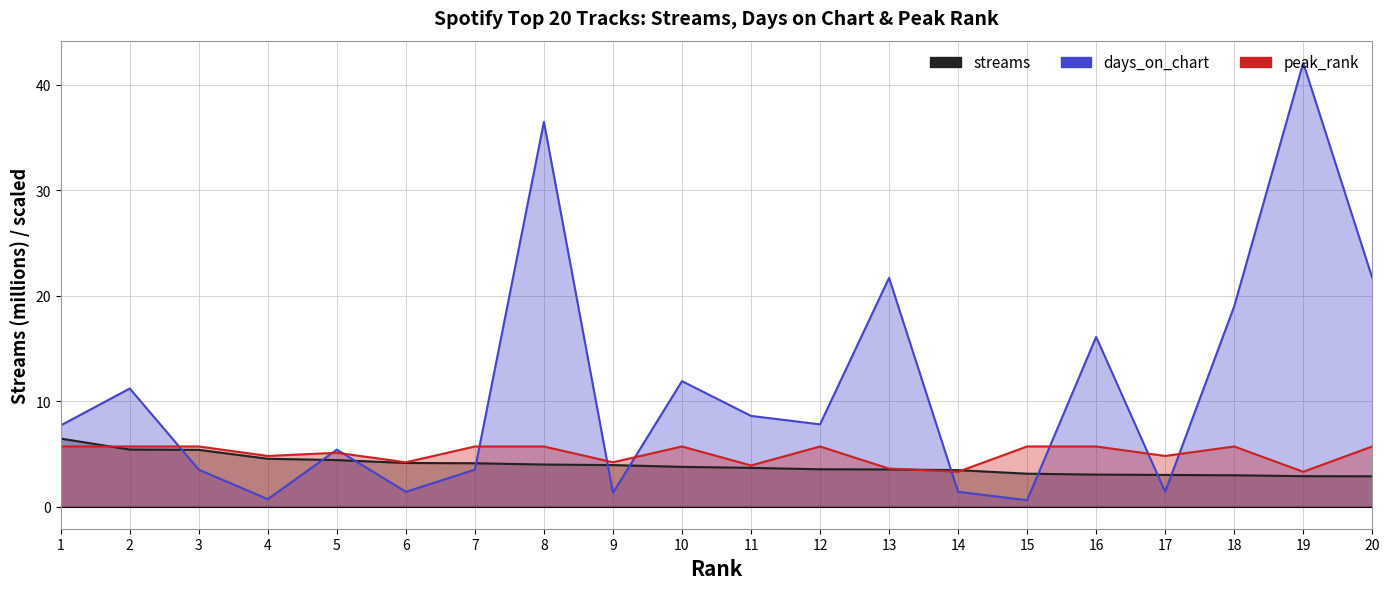

Does the chart have visible grid lines?

Yes